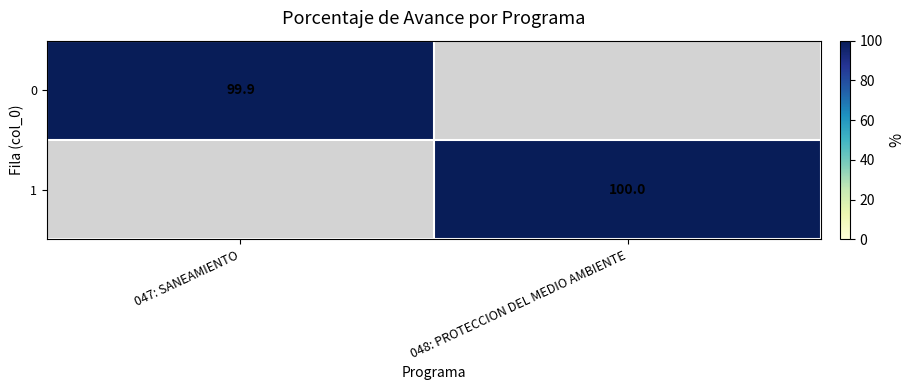

At which category is the sum across all series the highest?

048: PROTECCION DEL MEDIO AMBIENTE